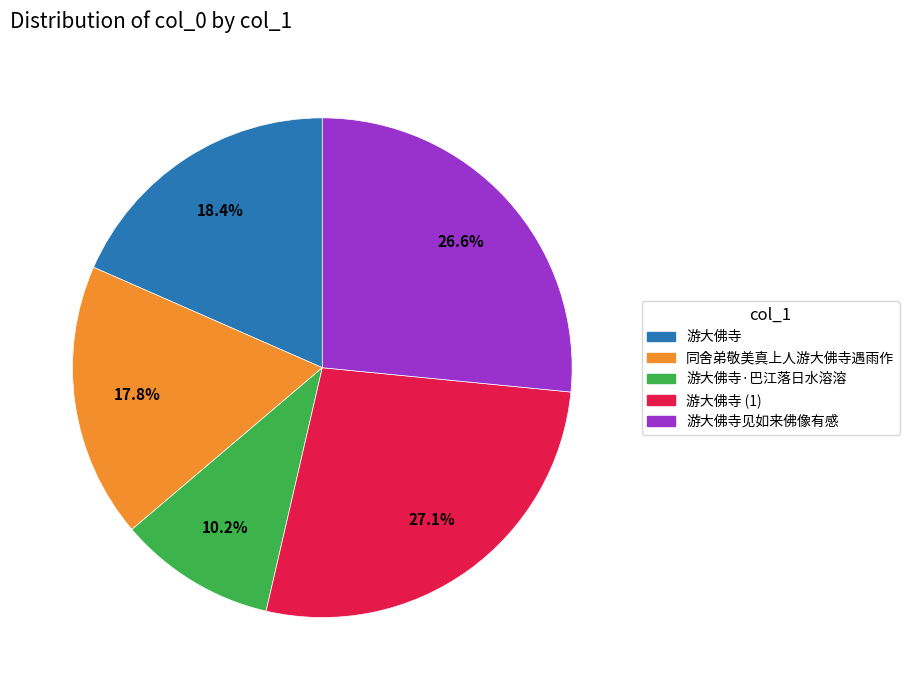

To the nearest percent, what is the difference between the largest and smallest slice percentages?

17%